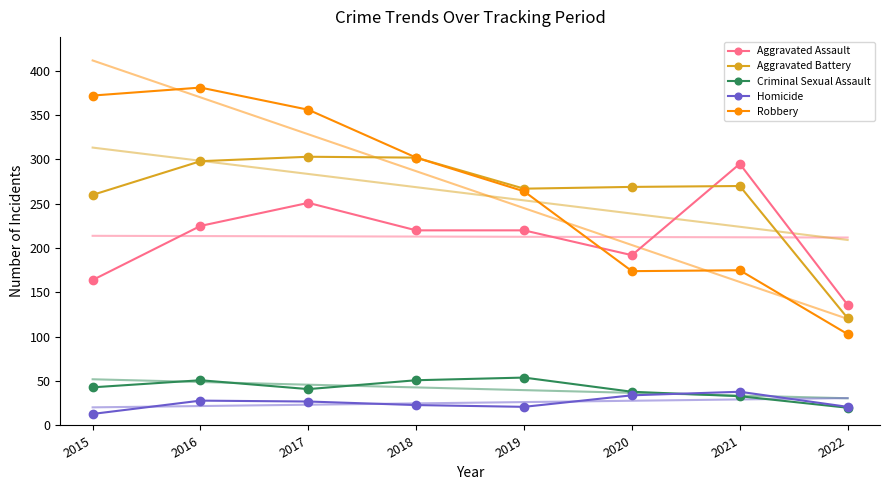

What is the spread (max minus min) of values at 2021?

262